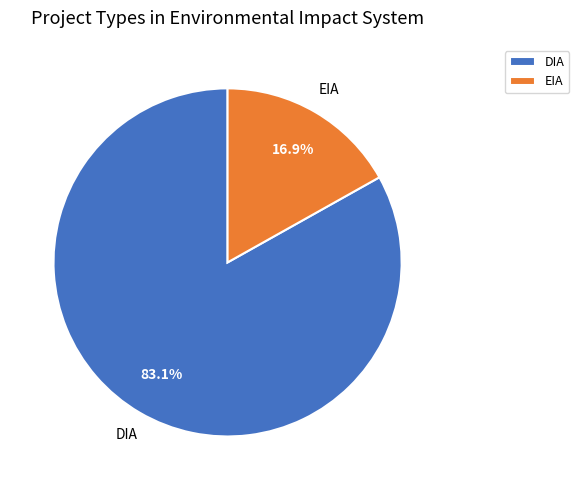

To the nearest percent, what is the average slice percentage?

50%